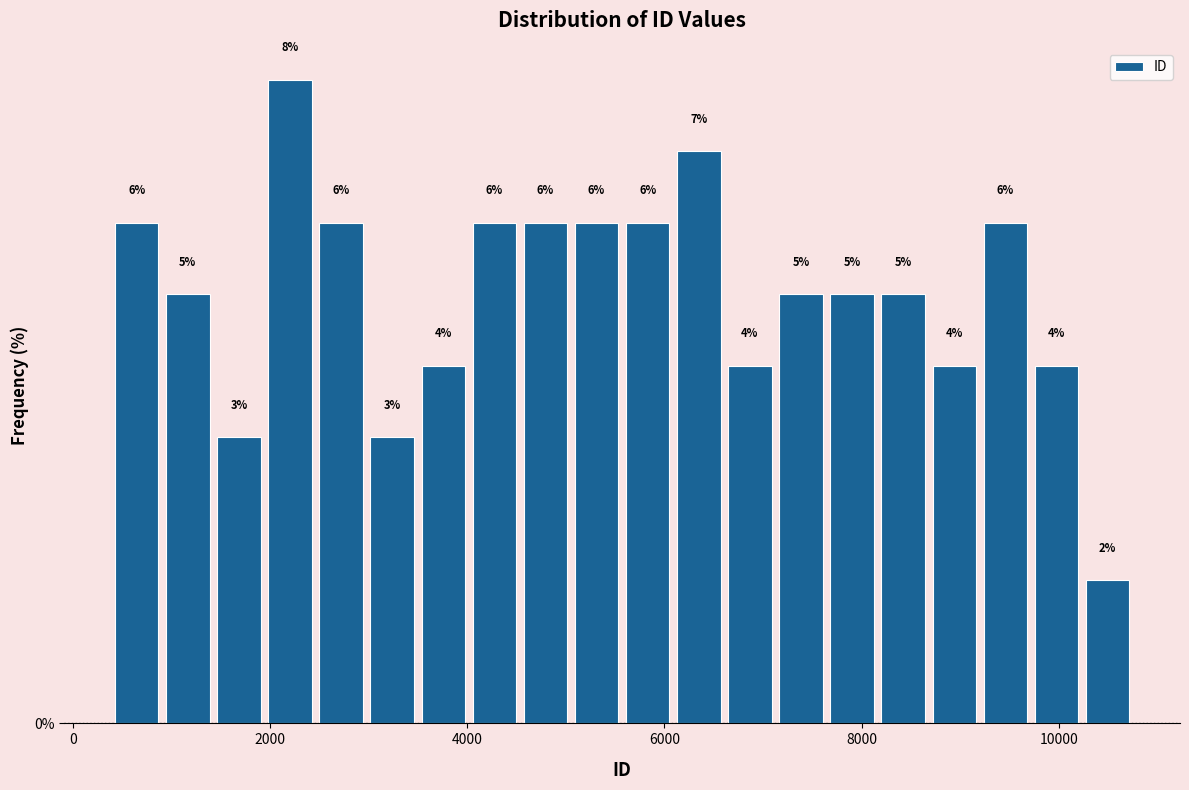

Read against the x-axis, roughly where is the centre of the tallest bar?

2200